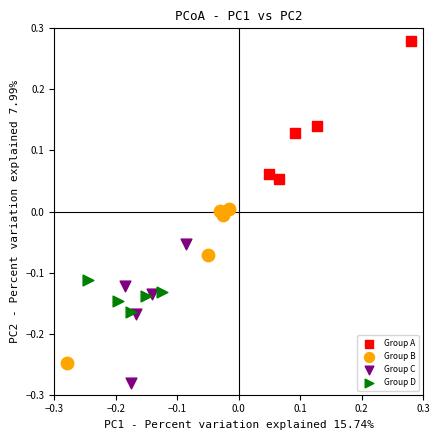

Which series has the largest Y range (max minus min)?

Group B